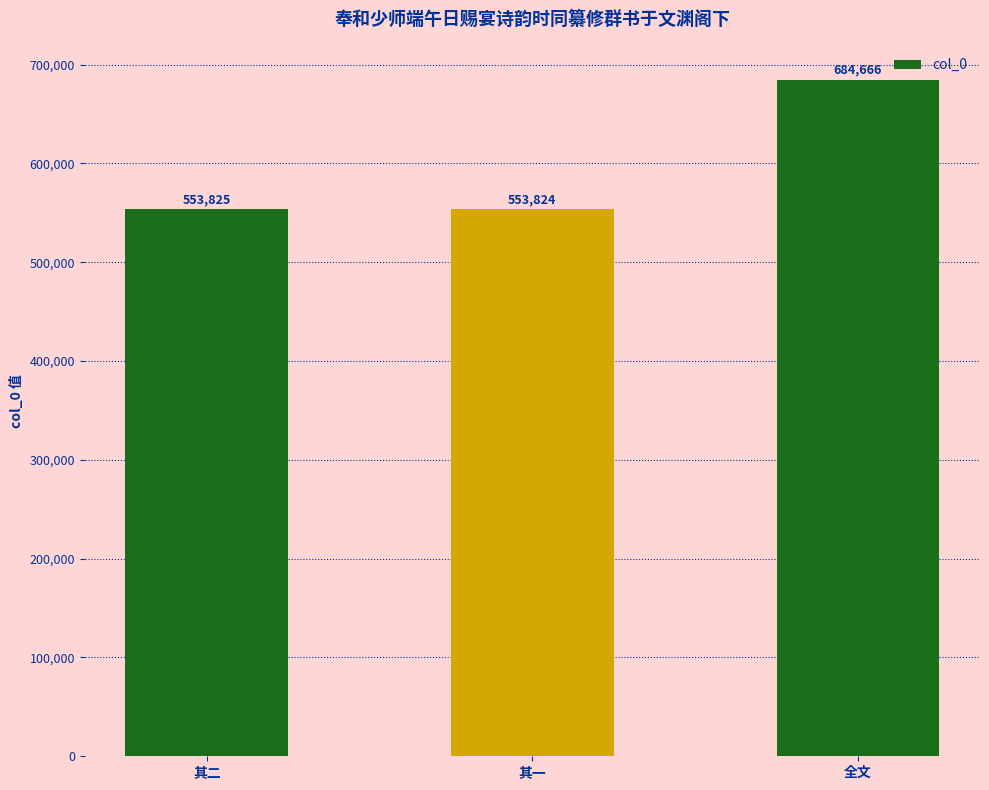

Reading left to right, what are all the values shown in this chart?

其二=553825	其一=553824	全文=684666